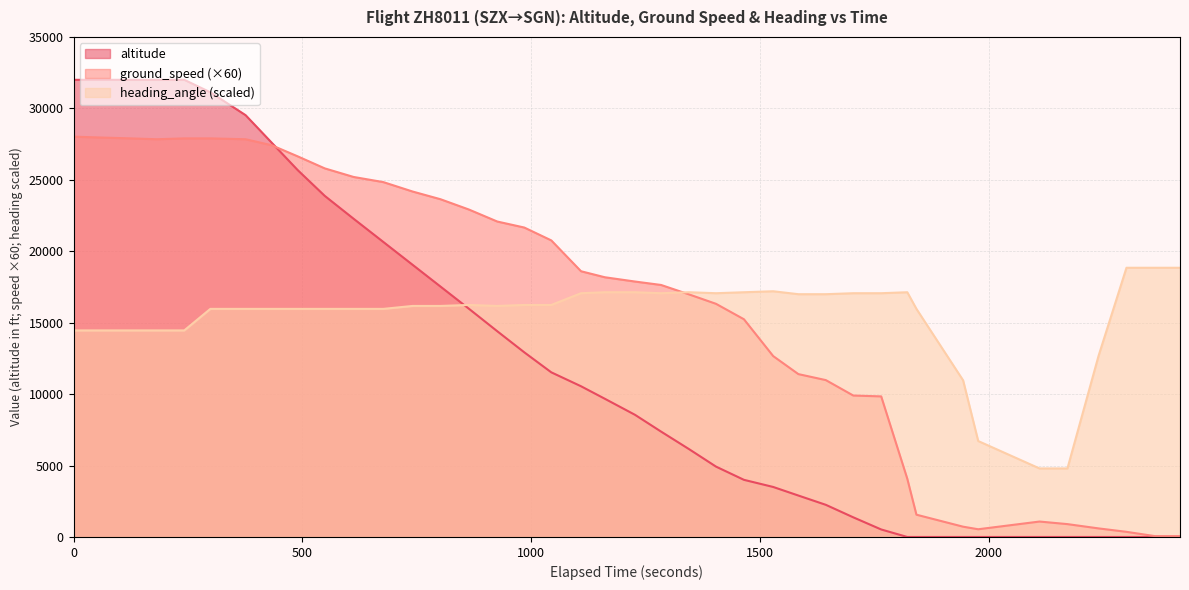

List the series in order of their peak value, highest first.

altitude, ground_speed (×60), heading_angle (scaled)